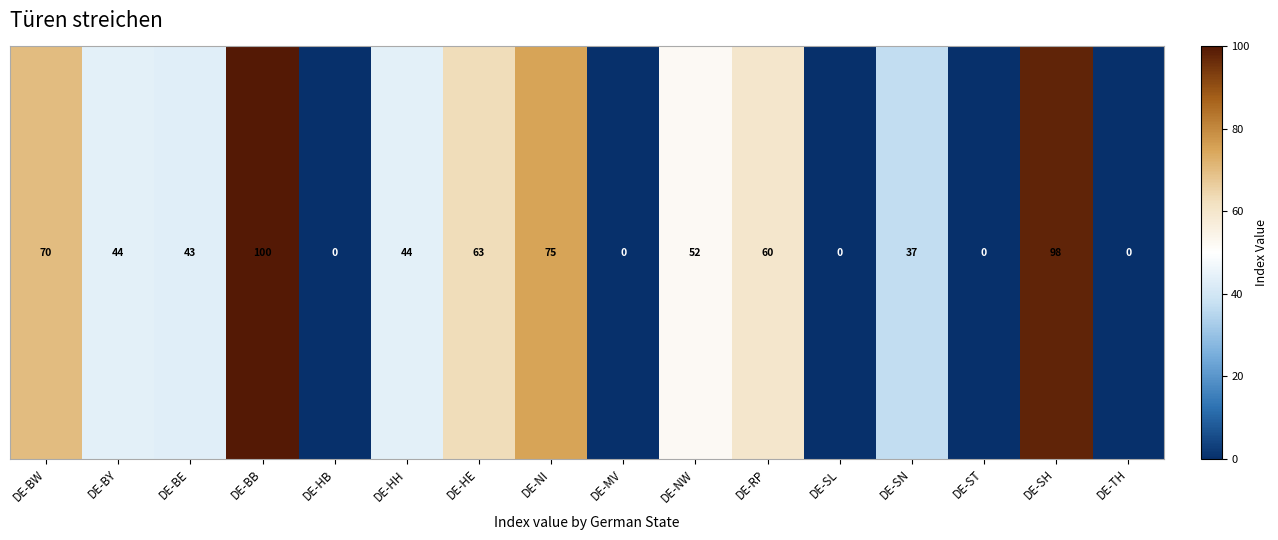

The chart shows a value of 0 at DE-ST. True or false?

True